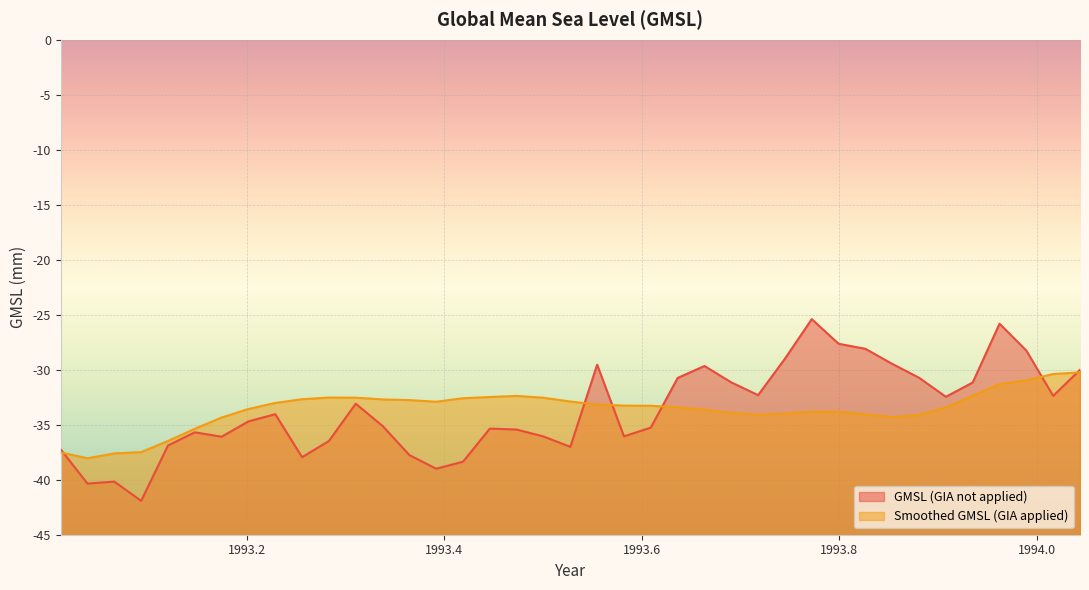

List the series in order of their peak value, lowest first.

Smoothed GMSL (GIA applied), GMSL (GIA not applied)